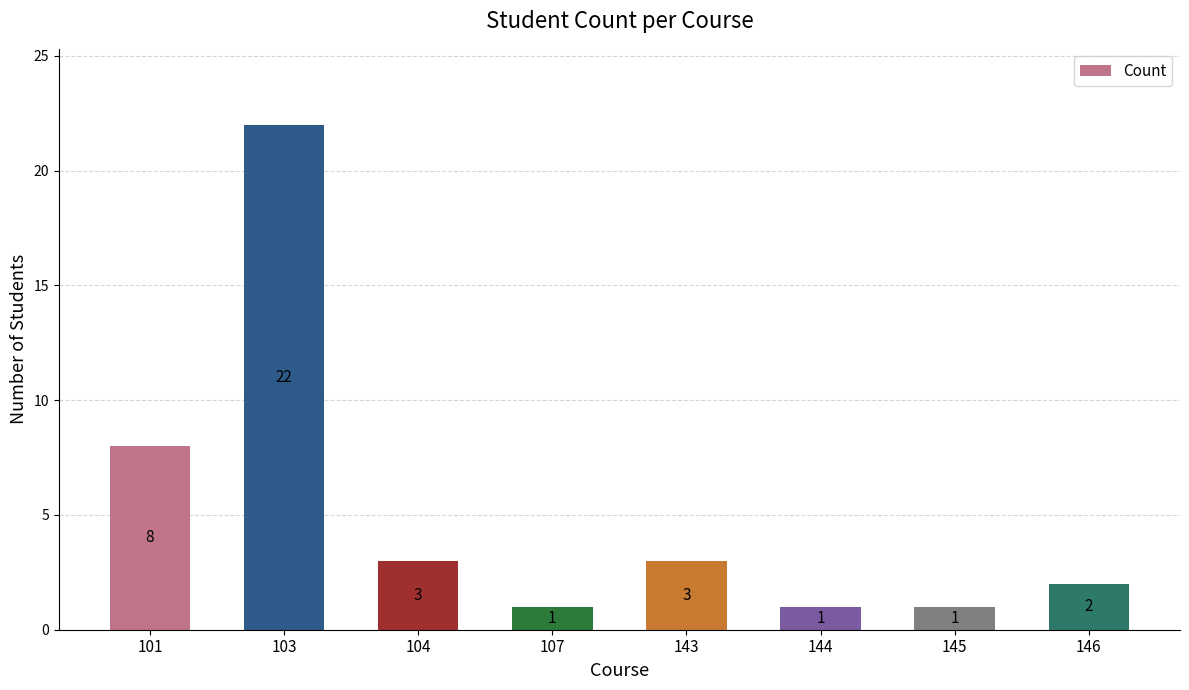

Between 107 and 101, which is larger?

101